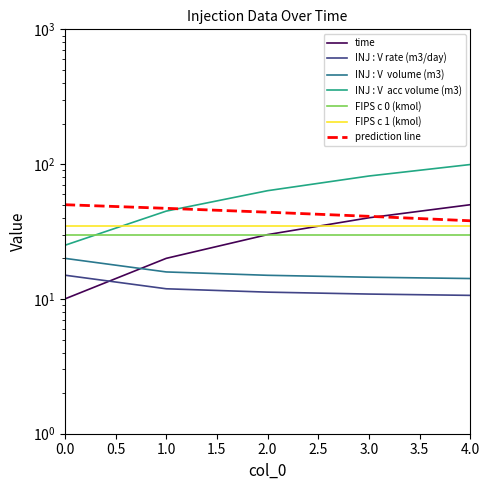

What is the value of the time point at the 1st from the left?

10.0